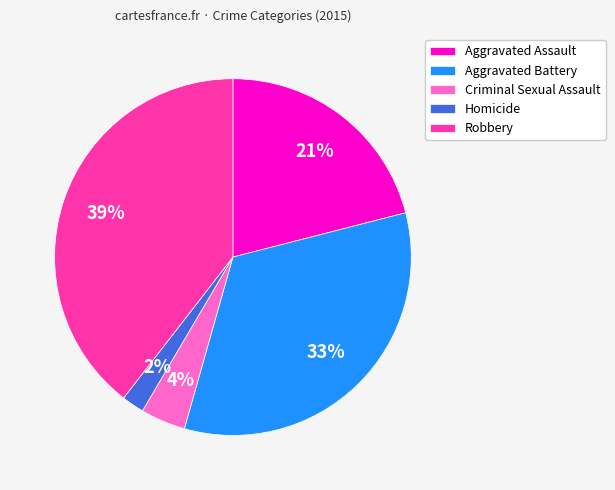

How many slices are in this pie chart?

5